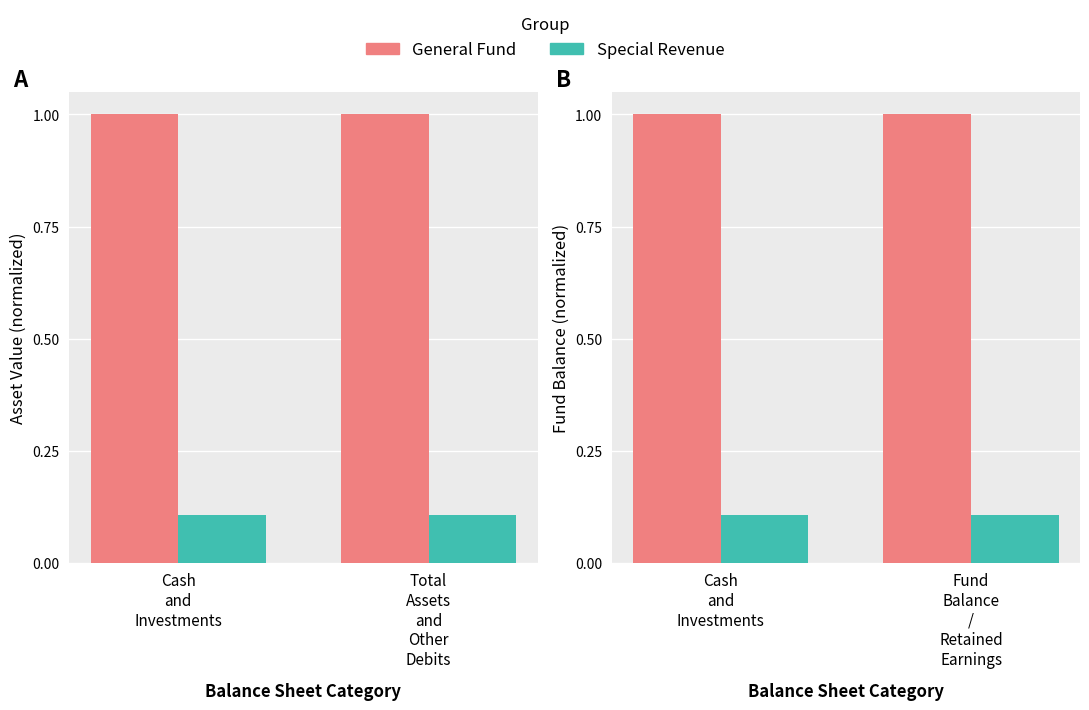

Is the value of Special Revenue at Cash
and
Investments greater than the value of General Fund at Cash
and
Investments?

No